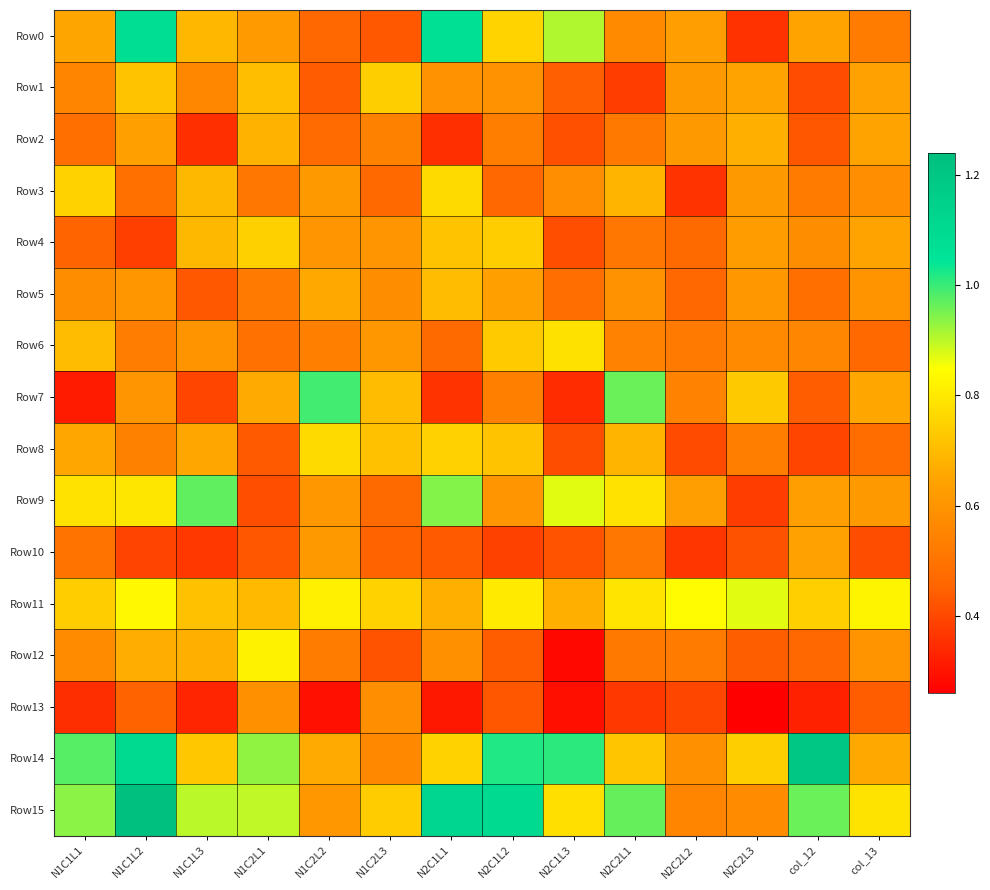

Reading left to right, transcribe all the data shown in this chart.

Row0: N1C1L1=0.7	N1C1L2=1.1	N1C1L3=0.7	N1C2L1=0.6	N1C2L2=0.5	N1C2L3=0.4	N2C1L1=1.1	N2C1L2=0.8	N2C1L3=0.9	N2C2L1=0.6	N2C2L2=0.6	N2C2L3=0.4	col_12=0.6	col_13=0.5
Row1: N1C1L1=0.6	N1C1L2=0.7	N1C1L3=0.6	N1C2L1=0.7	N1C2L2=0.4	N1C2L3=0.7	N2C1L1=0.6	N2C1L2=0.6	N2C1L3=0.4	N2C2L1=0.4	N2C2L2=0.6	N2C2L3=0.6	col_12=0.4	col_13=0.6
Row2: N1C1L1=0.5	N1C1L2=0.6	N1C1L3=0.4	N1C2L1=0.7	N1C2L2=0.5	N1C2L3=0.5	N2C1L1=0.4	N2C1L2=0.5	N2C1L3=0.4	N2C2L1=0.5	N2C2L2=0.6	N2C2L3=0.7	col_12=0.4	col_13=0.6
Row3: N1C1L1=0.8	N1C1L2=0.5	N1C1L3=0.7	N1C2L1=0.5	N1C2L2=0.6	N1C2L3=0.5	N2C1L1=0.8	N2C1L2=0.5	N2C1L3=0.6	N2C2L1=0.7	N2C2L2=0.4	N2C2L3=0.6	col_12=0.5	col_13=0.6
Row4: N1C1L1=0.5	N1C1L2=0.4	N1C1L3=0.7	N1C2L1=0.7	N1C2L2=0.6	N1C2L3=0.6	N2C1L1=0.7	N2C1L2=0.7	N2C1L3=0.4	N2C2L1=0.5	N2C2L2=0.5	N2C2L3=0.6	col_12=0.6	col_13=0.6
Row5: N1C1L1=0.6	N1C1L2=0.6	N1C1L3=0.4	N1C2L1=0.5	N1C2L2=0.7	N1C2L3=0.6	N2C1L1=0.7	N2C1L2=0.6	N2C1L3=0.5	N2C2L1=0.6	N2C2L2=0.5	N2C2L3=0.6	col_12=0.5	col_13=0.6
Row6: N1C1L1=0.7	N1C1L2=0.5	N1C1L3=0.6	N1C2L1=0.5	N1C2L2=0.5	N1C2L3=0.6	N2C1L1=0.5	N2C1L2=0.7	N2C1L3=0.8	N2C2L1=0.5	N2C2L2=0.5	N2C2L3=0.6	col_12=0.6	col_13=0.5
Row7: N1C1L1=0.3	N1C1L2=0.6	N1C1L3=0.4	N1C2L1=0.7	N1C2L2=1.0	N1C2L3=0.7	N2C1L1=0.4	N2C1L2=0.5	N2C1L3=0.3	N2C2L1=1.0	N2C2L2=0.5	N2C2L3=0.7	col_12=0.4	col_13=0.7
Row8: N1C1L1=0.7	N1C1L2=0.5	N1C1L3=0.7	N1C2L1=0.4	N1C2L2=0.8	N1C2L3=0.7	N2C1L1=0.7	N2C1L2=0.7	N2C1L3=0.4	N2C2L1=0.7	N2C2L2=0.4	N2C2L3=0.5	col_12=0.4	col_13=0.5
Row9: N1C1L1=0.8	N1C1L2=0.8	N1C1L3=1.0	N1C2L1=0.4	N1C2L2=0.6	N1C2L3=0.5	N2C1L1=0.9	N2C1L2=0.6	N2C1L3=0.9	N2C2L1=0.8	N2C2L2=0.6	N2C2L3=0.4	col_12=0.6	col_13=0.6
Row10: N1C1L1=0.5	N1C1L2=0.4	N1C1L3=0.4	N1C2L1=0.4	N1C2L2=0.6	N1C2L3=0.5	N2C1L1=0.4	N2C1L2=0.4	N2C1L3=0.4	N2C2L1=0.5	N2C2L2=0.4	N2C2L3=0.4	col_12=0.6	col_13=0.4
Row11: N1C1L1=0.7	N1C1L2=0.8	N1C1L3=0.7	N1C2L1=0.7	N1C2L2=0.8	N1C2L3=0.8	N2C1L1=0.7	N2C1L2=0.8	N2C1L3=0.7	N2C2L1=0.8	N2C2L2=0.8	N2C2L3=0.9	col_12=0.7	col_13=0.8
Row12: N1C1L1=0.6	N1C1L2=0.7	N1C1L3=0.7	N1C2L1=0.8	N1C2L2=0.5	N1C2L3=0.4	N2C1L1=0.6	N2C1L2=0.4	N2C1L3=0.3	N2C2L1=0.5	N2C2L2=0.5	N2C2L3=0.4	col_12=0.5	col_13=0.6
Row13: N1C1L1=0.4	N1C1L2=0.5	N1C1L3=0.3	N1C2L1=0.6	N1C2L2=0.3	N1C2L3=0.6	N2C1L1=0.3	N2C1L2=0.4	N2C1L3=0.3	N2C2L1=0.4	N2C2L2=0.4	N2C2L3=0.3	col_12=0.3	col_13=0.4
Row14: N1C1L1=1.0	N1C1L2=1.1	N1C1L3=0.7	N1C2L1=0.9	N1C2L2=0.7	N1C2L3=0.6	N2C1L1=0.8	N2C1L2=1.0	N2C1L3=1.0	N2C2L1=0.7	N2C2L2=0.6	N2C2L3=0.7	col_12=1.2	col_13=0.7
Row15: N1C1L1=0.9	N1C1L2=1.2	N1C1L3=0.9	N1C2L1=0.9	N1C2L2=0.6	N1C2L3=0.7	N2C1L1=1.1	N2C1L2=1.1	N2C1L3=0.8	N2C2L1=1.0	N2C2L2=0.6	N2C2L3=0.6	col_12=1.0	col_13=0.8